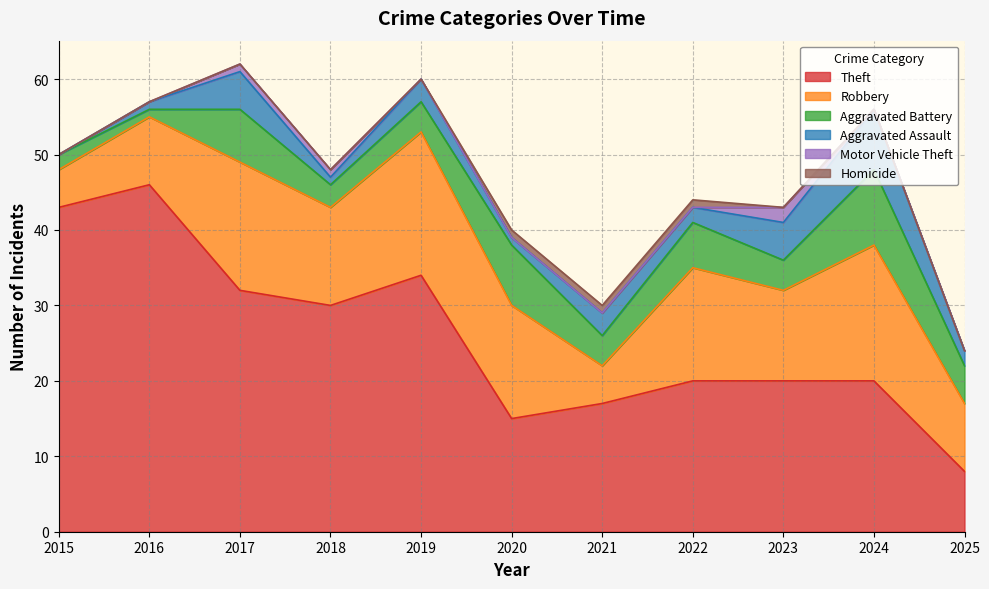

Reading left to right, extract all data points from this chart.

Theft: 43	46	32	30	34	15	17	20	20	20	8
Robbery: 5	9	17	13	19	15	5	15	12	18	9
Aggravated Battery: 2	1	7	3	4	8	4	6	4	10	5
Aggravated Assault: 0	1	5	1	3	1	3	2	5	8	2
Motor Vehicle Theft: 0	0	1	1	0	0	0	0	2	0	0
Homicide: 0	0	0	0	0	1	1	1	0	0	0